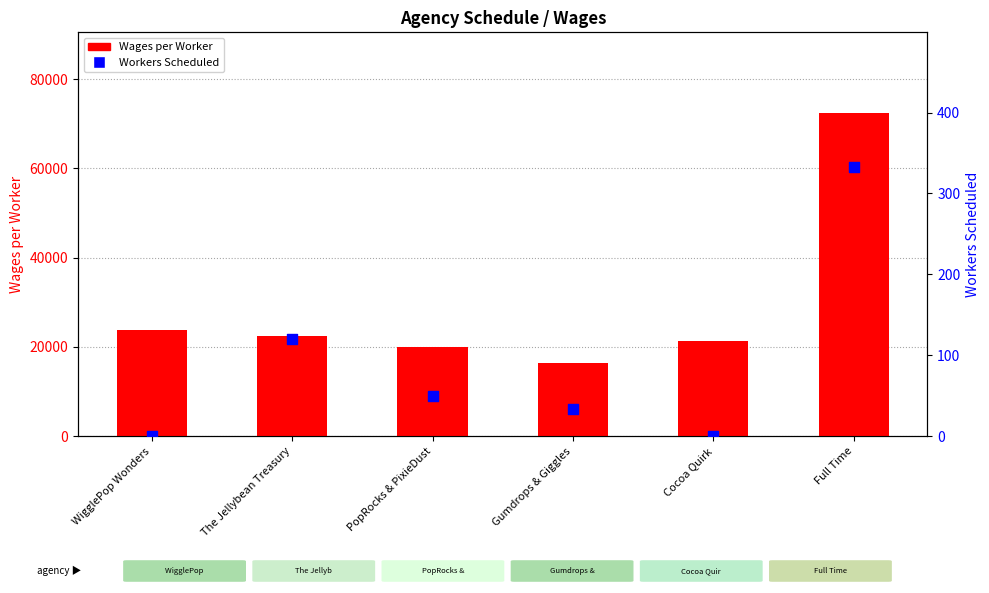

Which series contains the lowest Y value?

Workers Scheduled